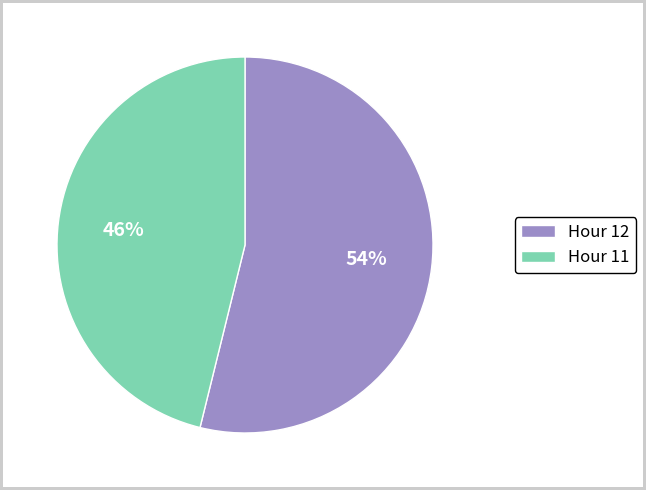

Which has a higher value, Hour 11 or Hour 12?

Hour 12